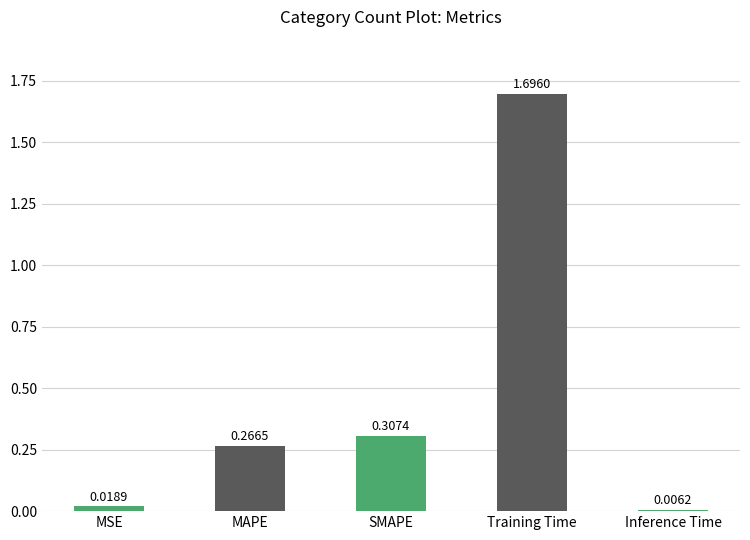

Which category has the lowest value across all series?

Inference Time